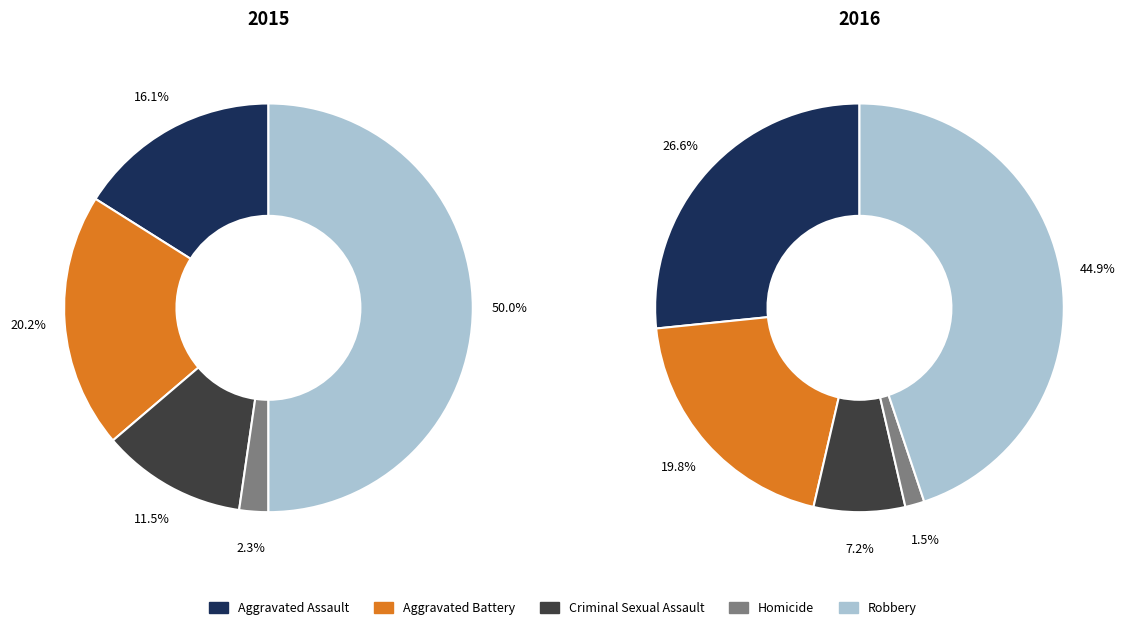

Is Homicide the majority of the pie?

No